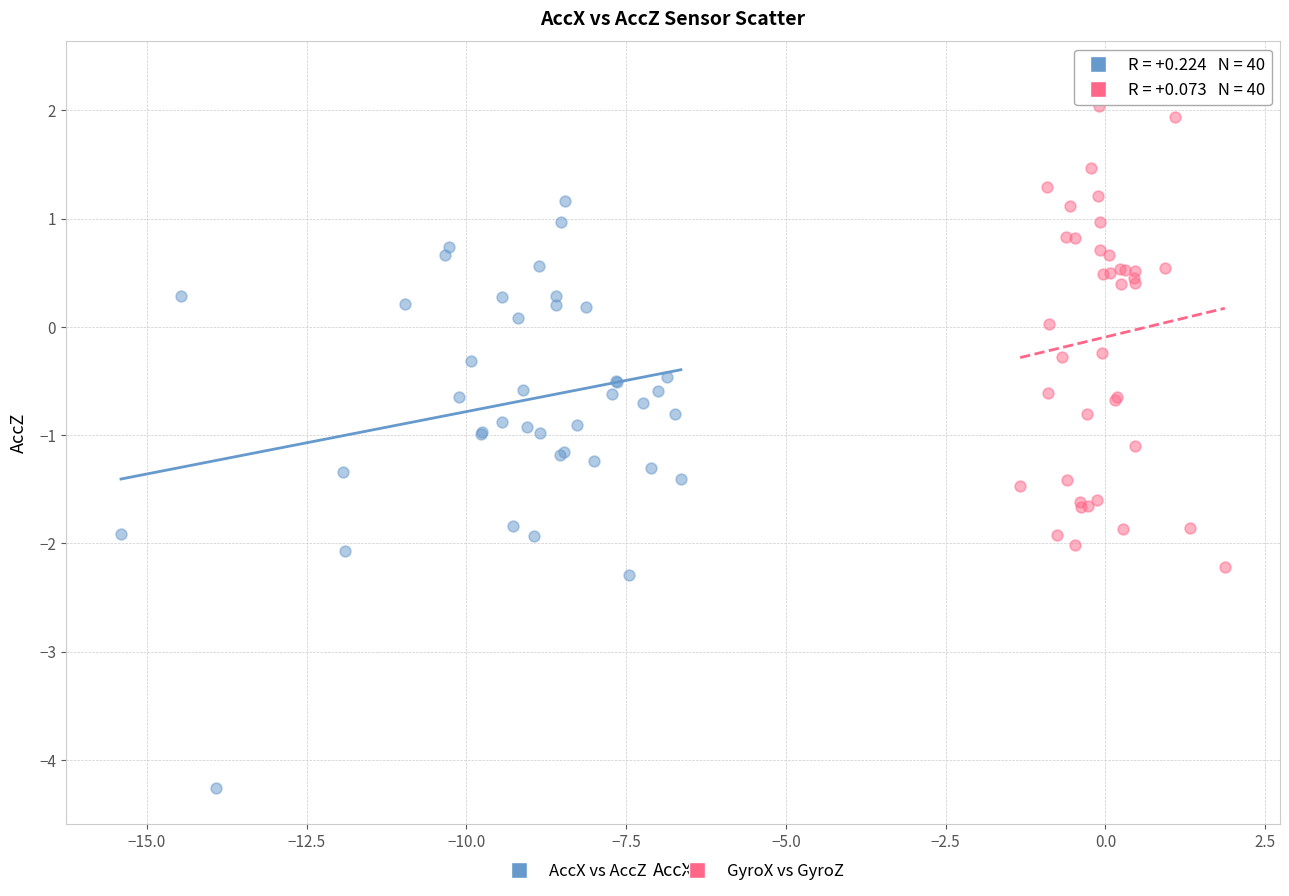

Which series has the largest Y range (max minus min)?

AccX vs AccZ